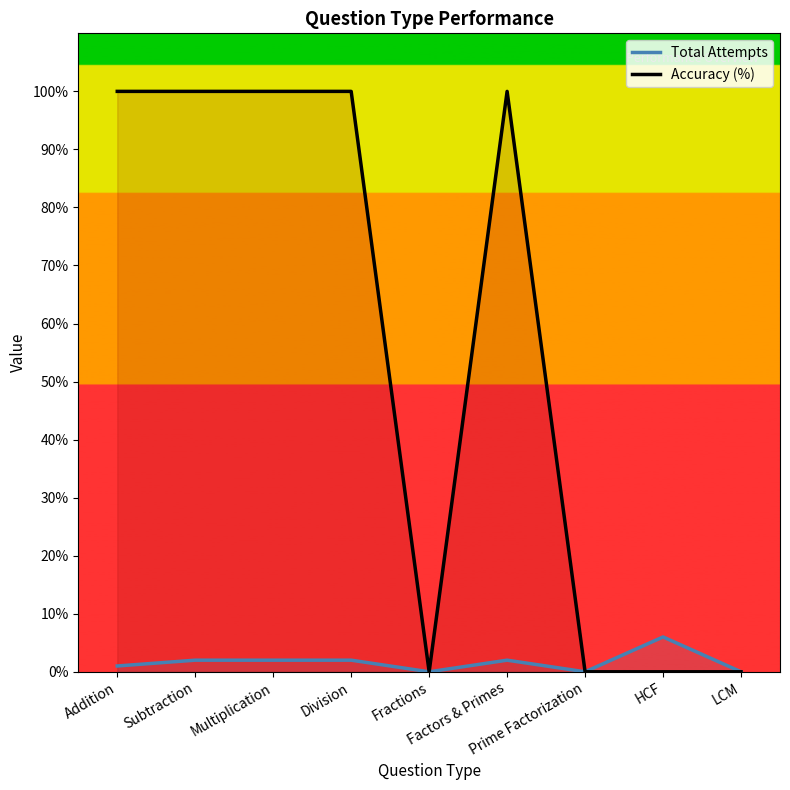

How many data points does each series have?

9